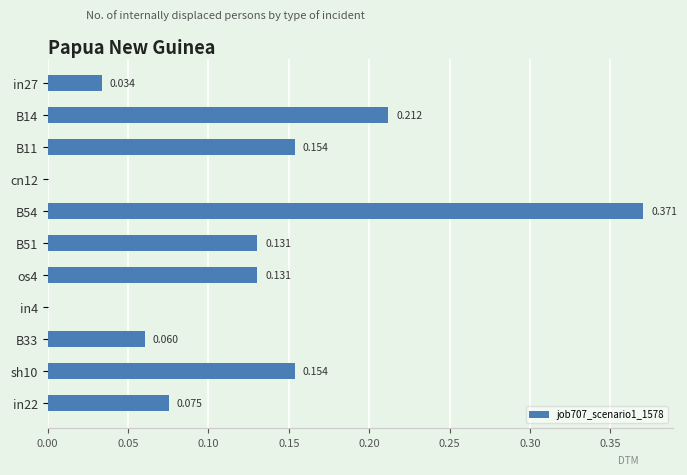

How many positive values are there?

9